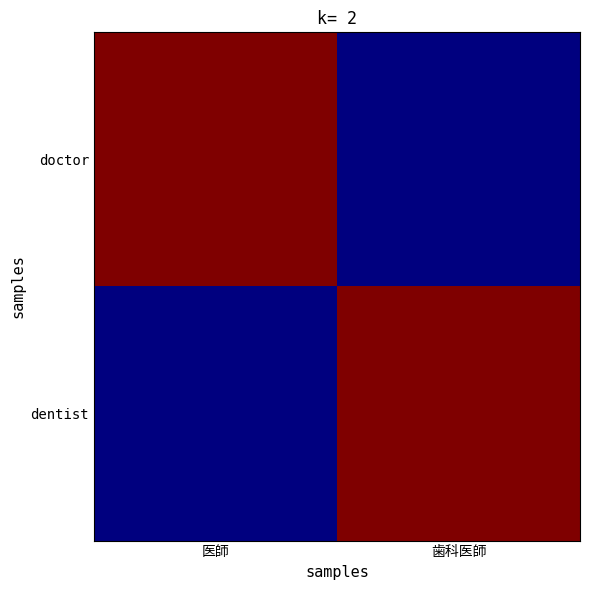

What is the difference between the highest and lowest values at 医師?

1